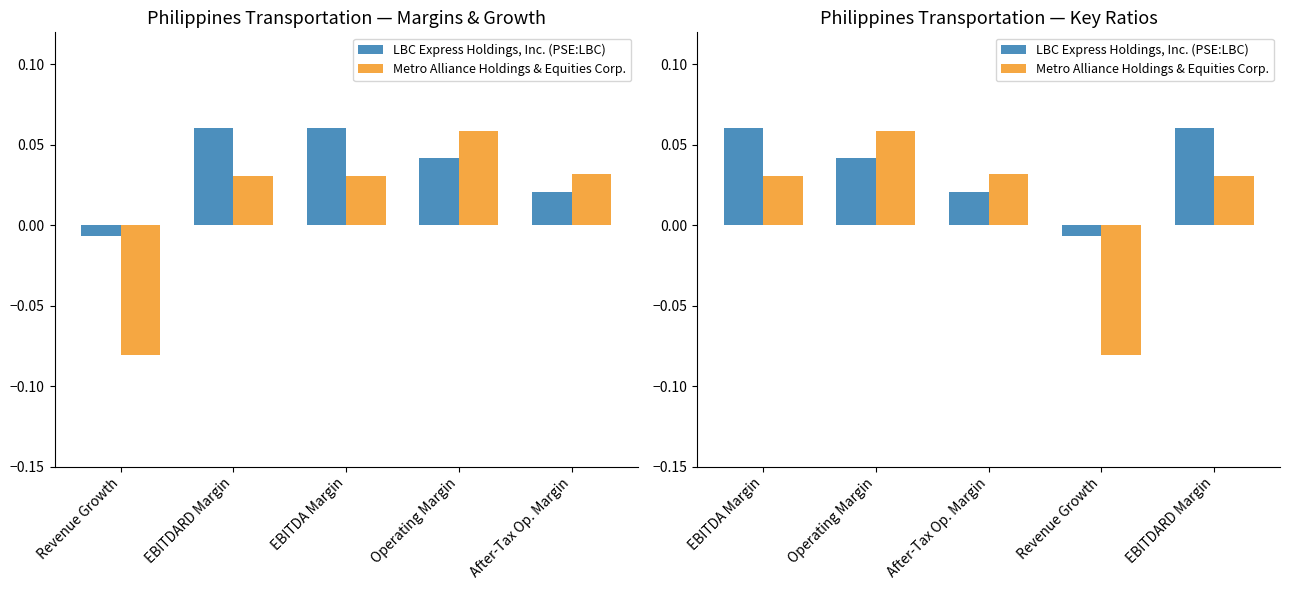

How many values in the LBC Express Holdings, Inc. (PSE:LBC) series exceed 0?

4